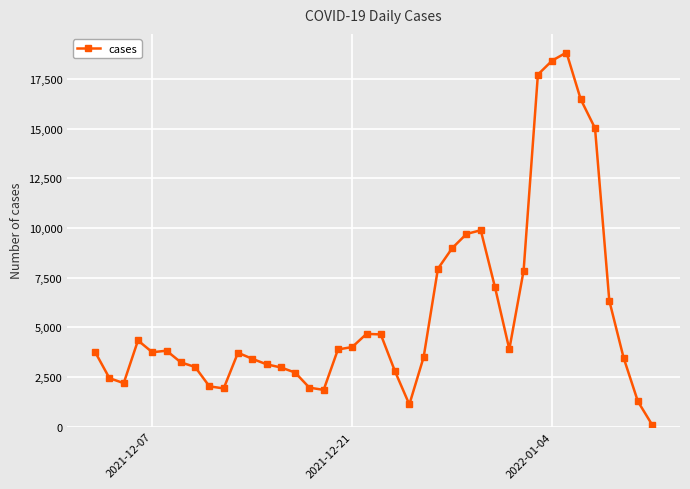

What is the maximum value shown in the chart?

18844